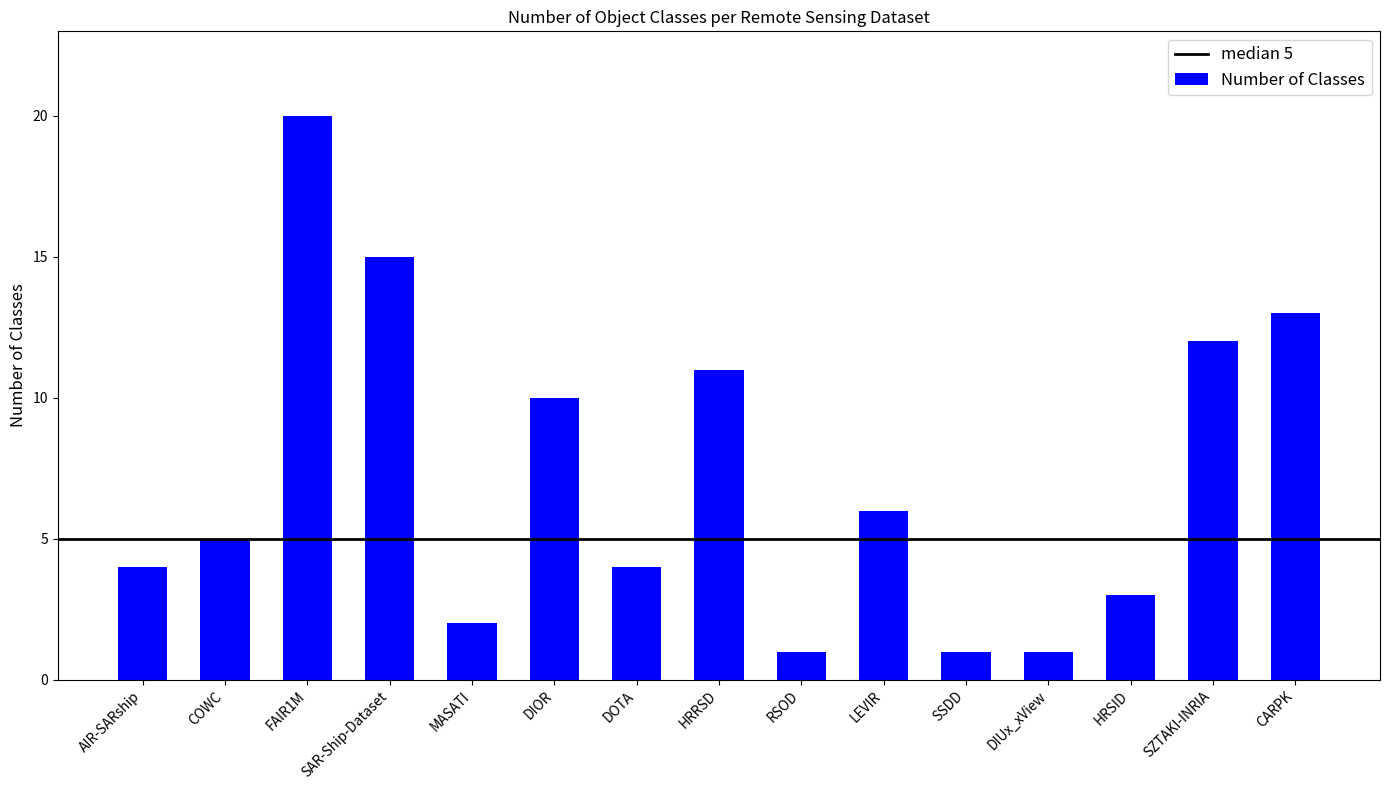

Is it true that the value at FAIR1M is 20?

True